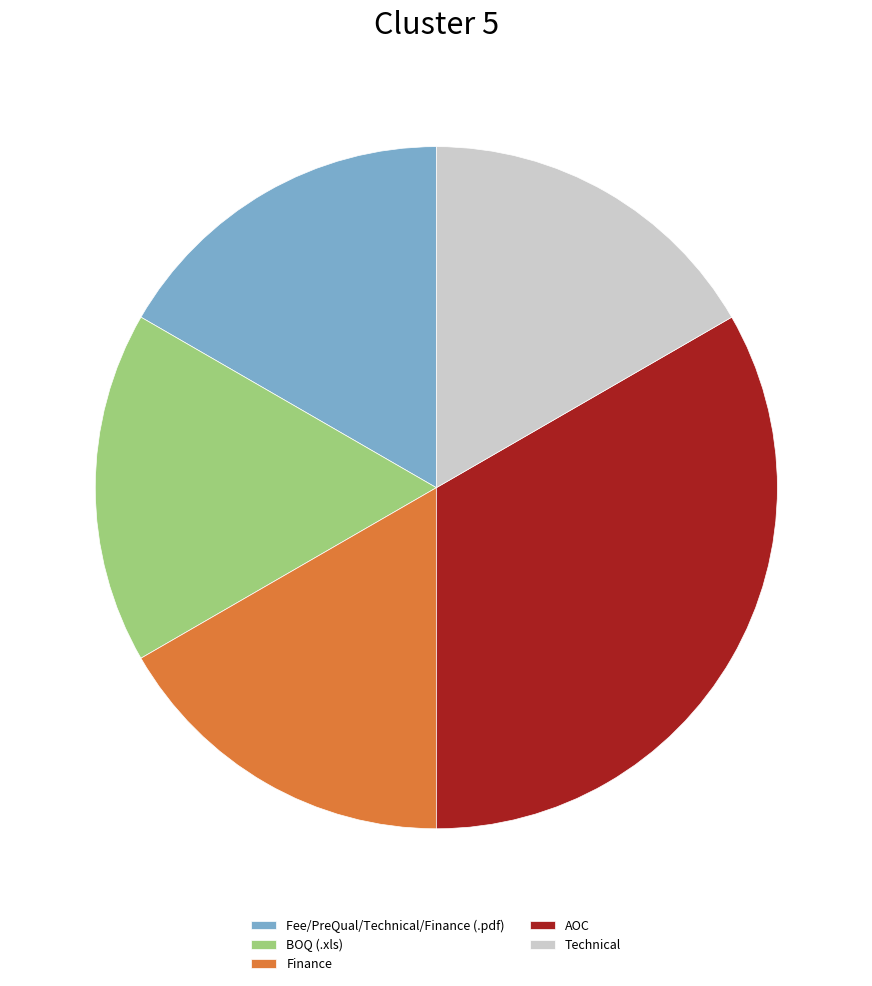

Approximately how many times larger is the value at BOQ (.xls) compared to Technical?

1.0